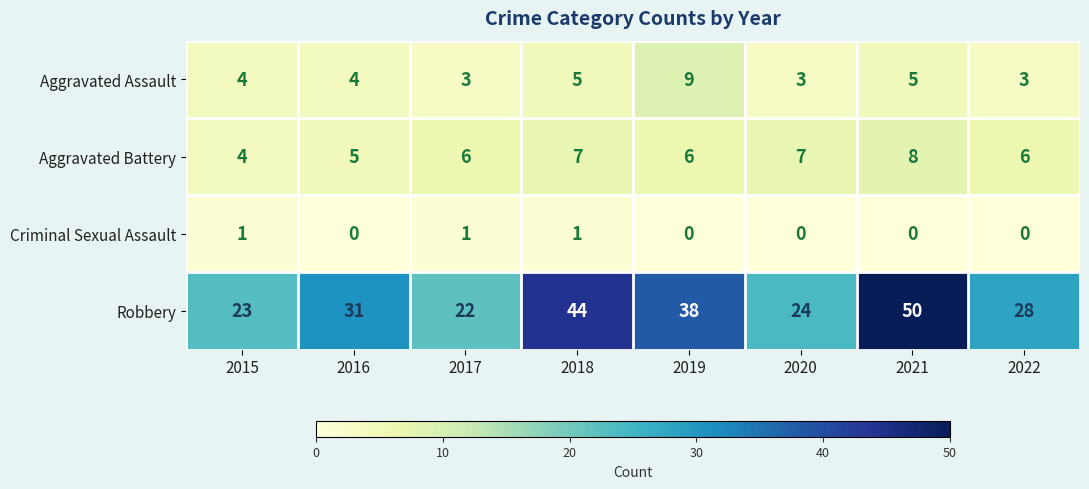

List the labels in order of Robbery value, largest first.

2021, 2018, 2019, 2016, 2022, 2020, 2015, 2017